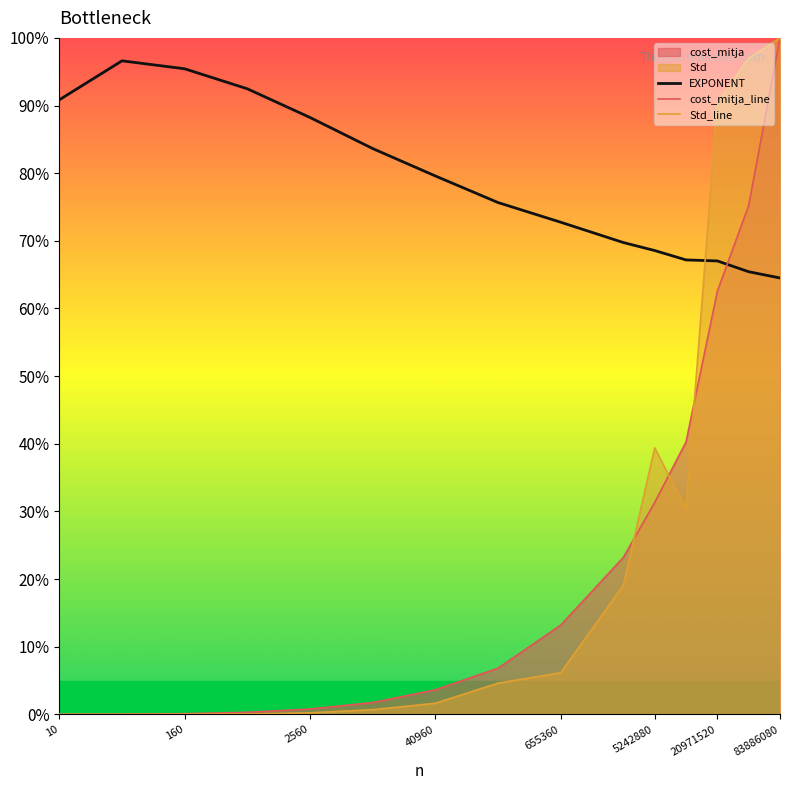

Rank the series by their maximum value, from highest to lowest.

cost_mitja_line, Std_line, EXPONENT